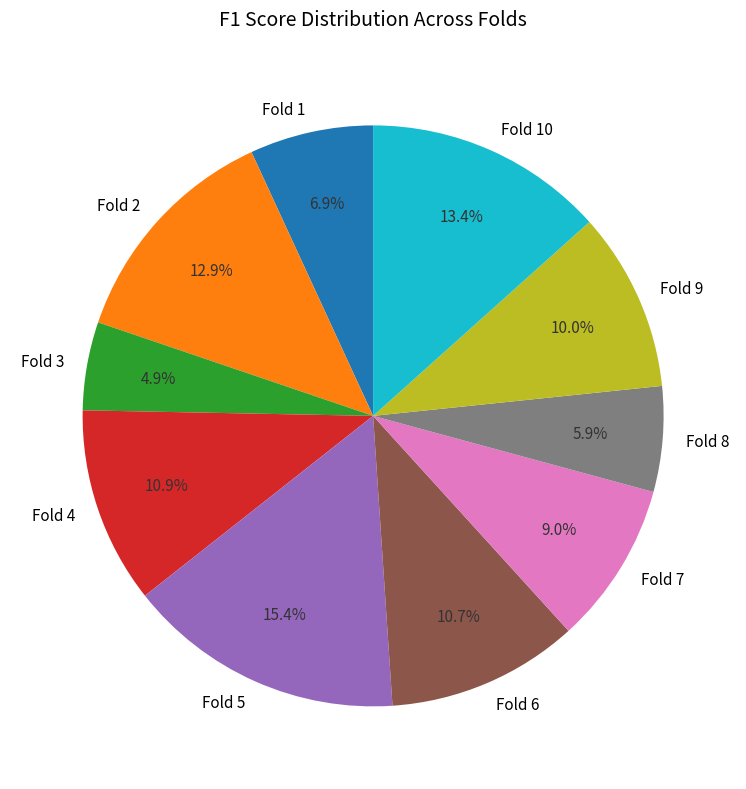

Combined, do Fold 8 and Fold 3 account for over 50%?

No